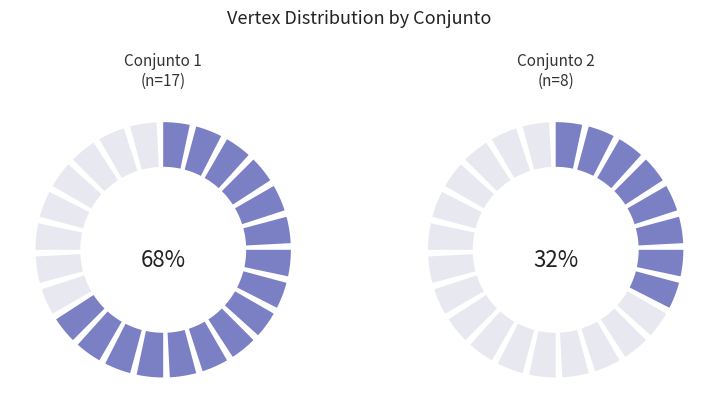

To the nearest percent, what is the difference between the largest and smallest slice percentages?

36%